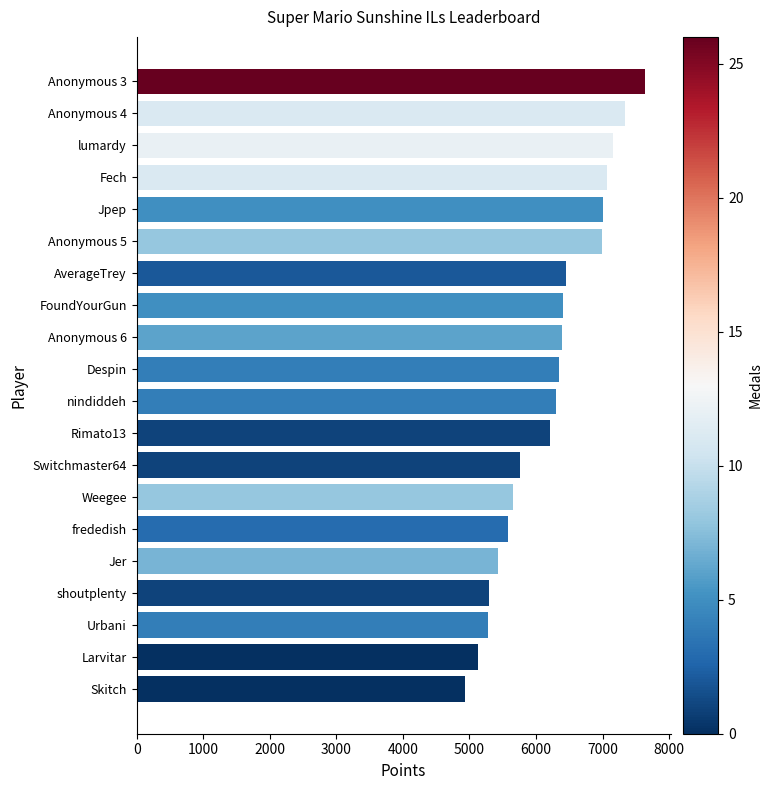

How many distinct data groups are displayed?

1